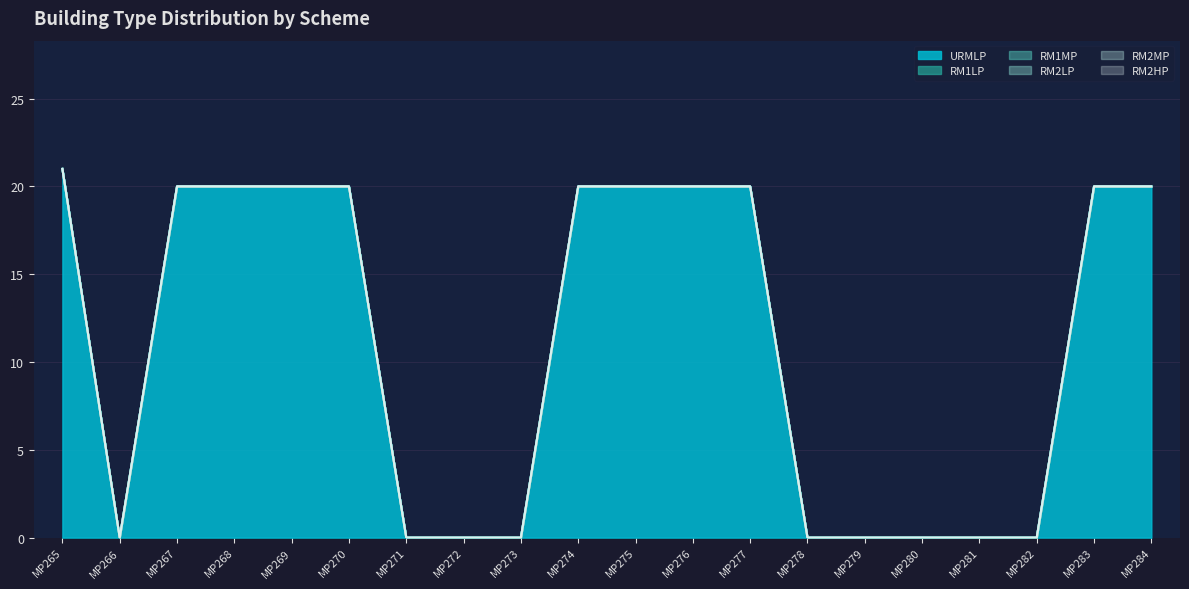

Between MP267 and MP281, which series saw the biggest shift?

URMLP